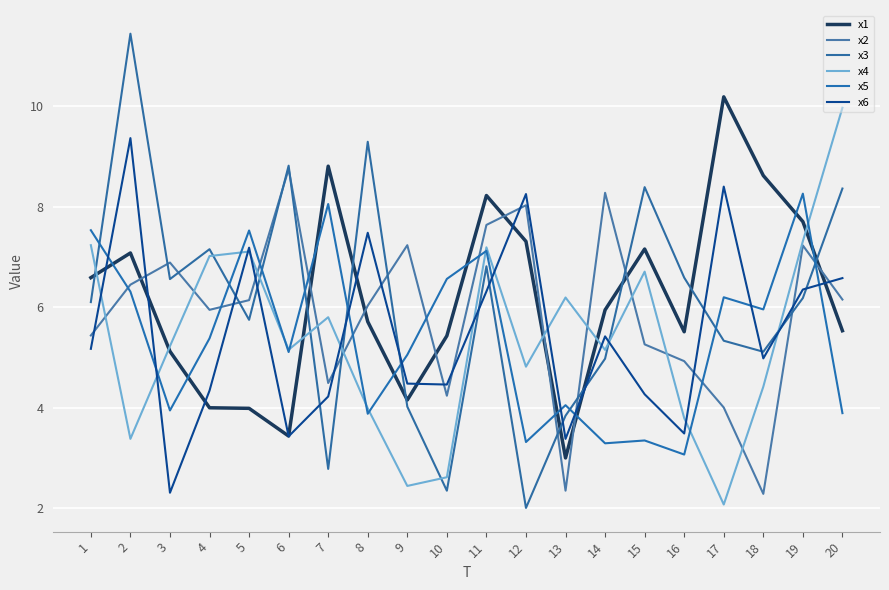

The value of x3 at 3 is 6.6. True or false?

True